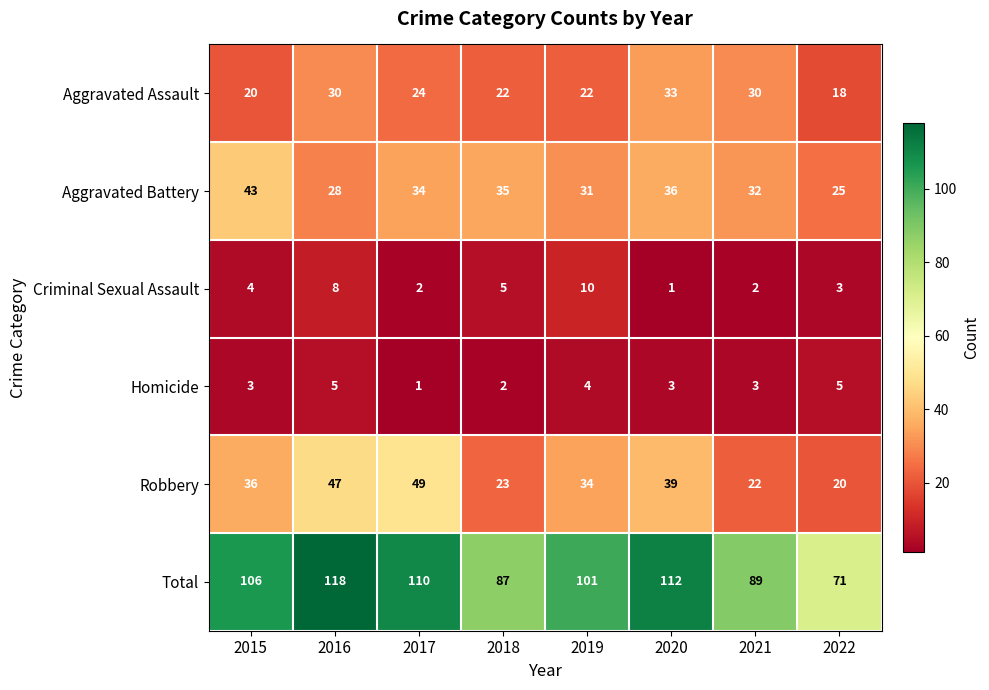

What is the lowest value of the Total series?

71